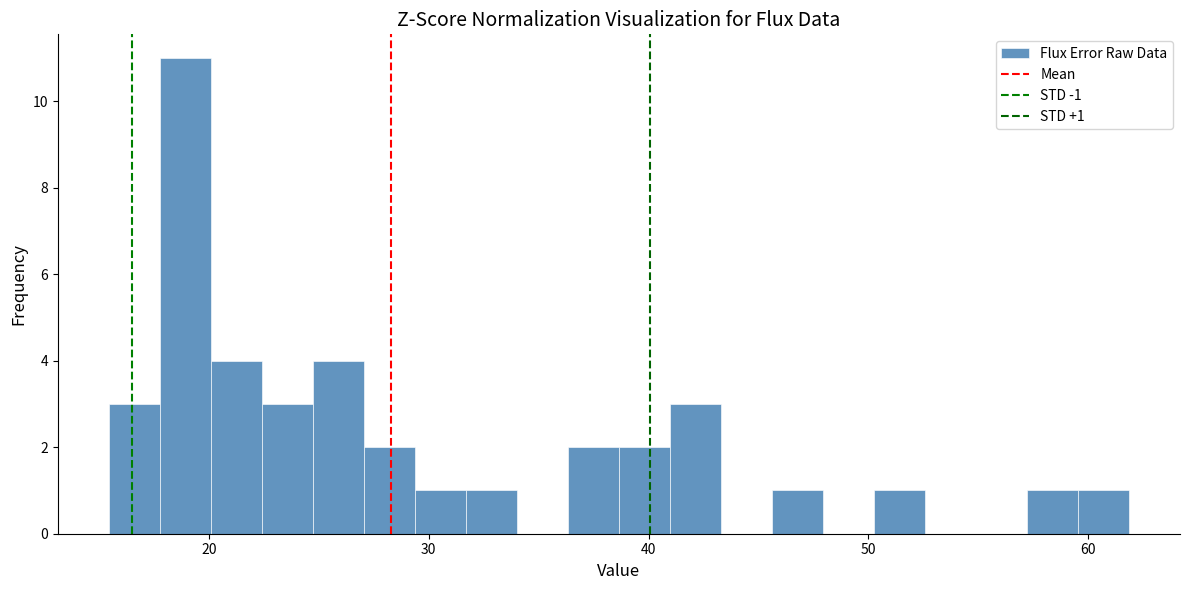

Around what value on the x-axis is the tallest bar? Give the approximate position of its centre, as read against the axis.

19